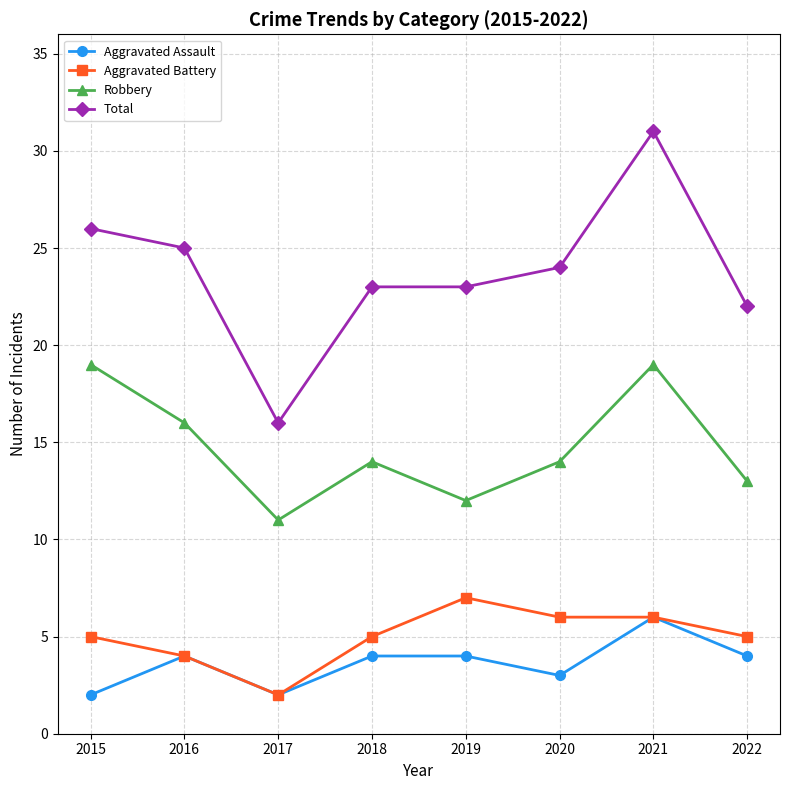

What is the minimum value for Total?

16